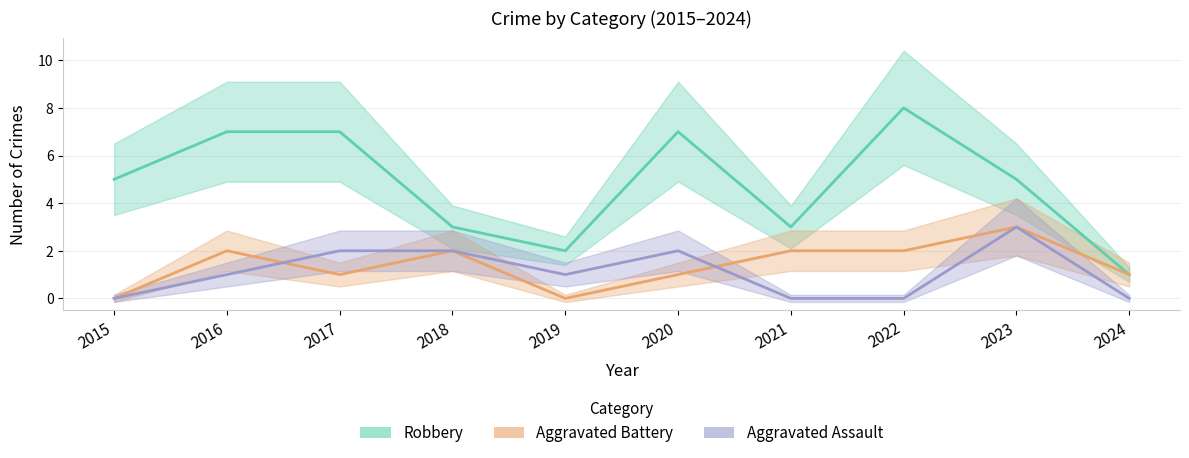

The Aggravated Battery series shows 2 at 2016. True or false?

True